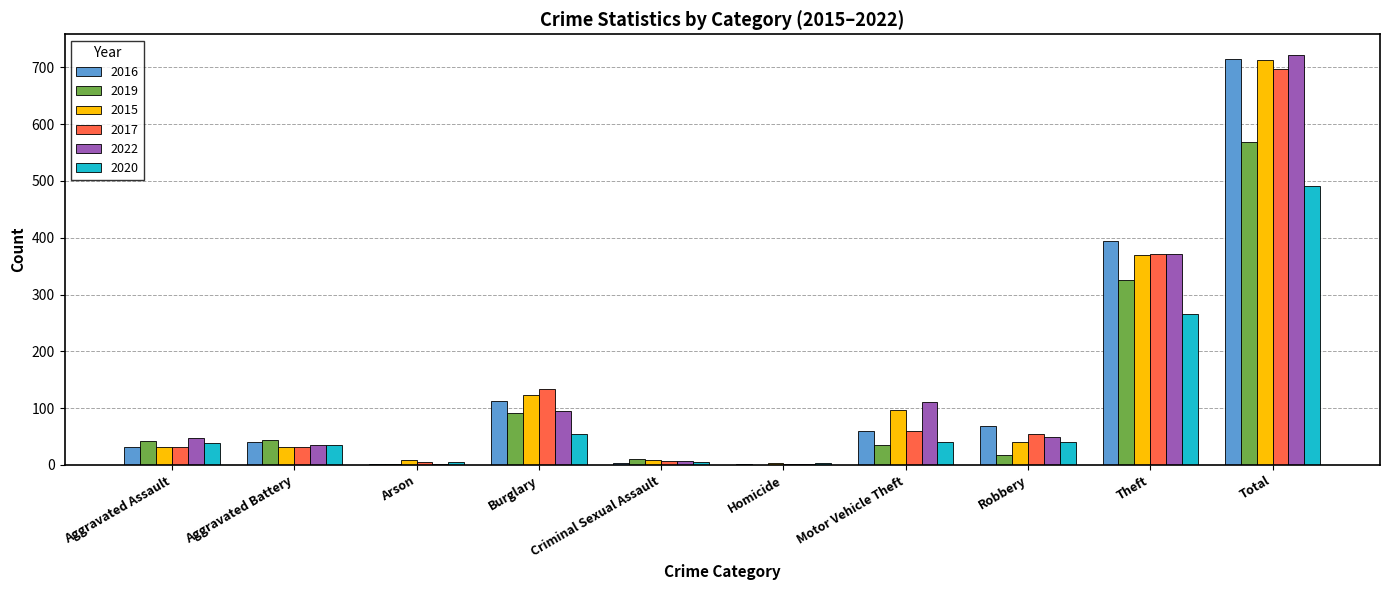

At which category is the sum across all series the highest?

Total